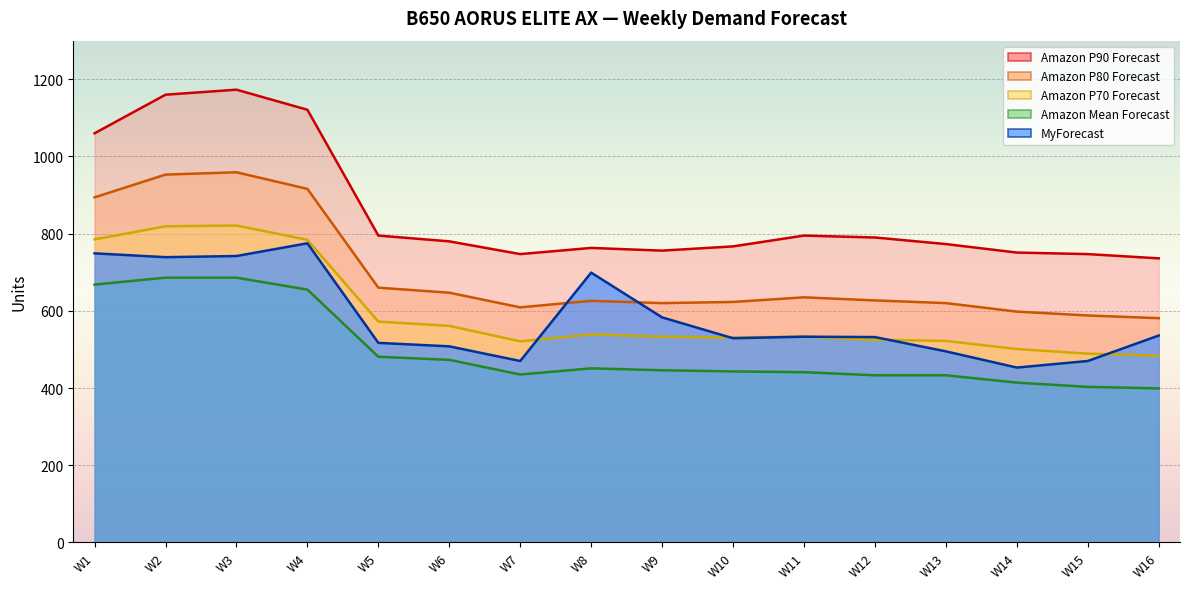

What is the value of the Amazon P90 Forecast point at the 12th from the left?

790